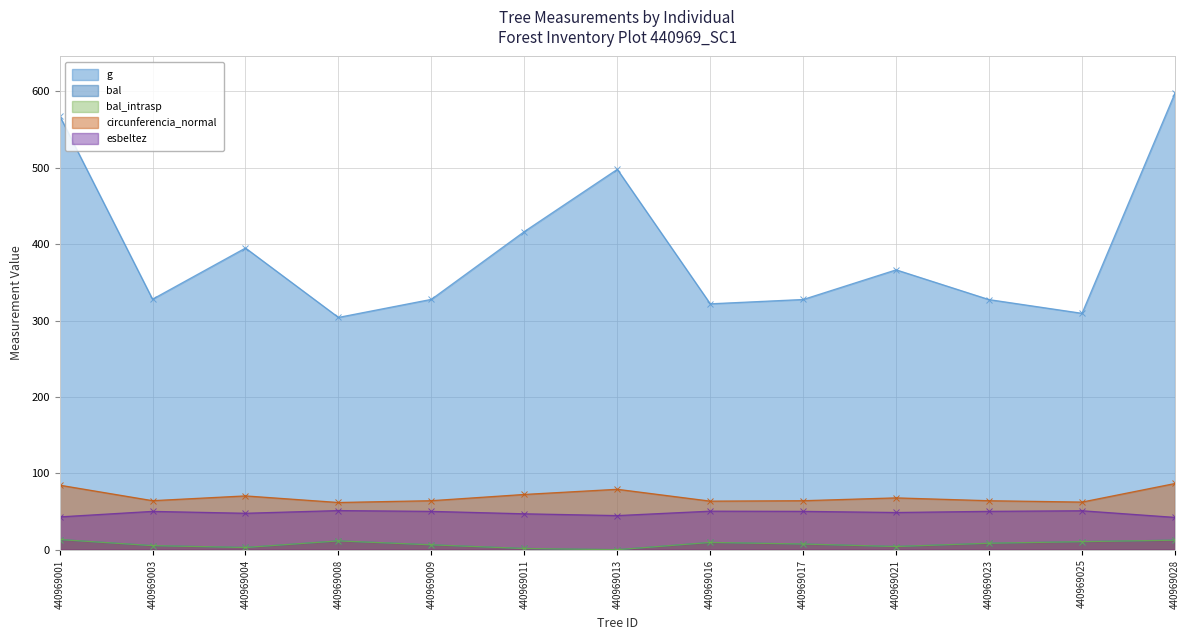

Does the chart display data point markers on the line(s)?

Yes